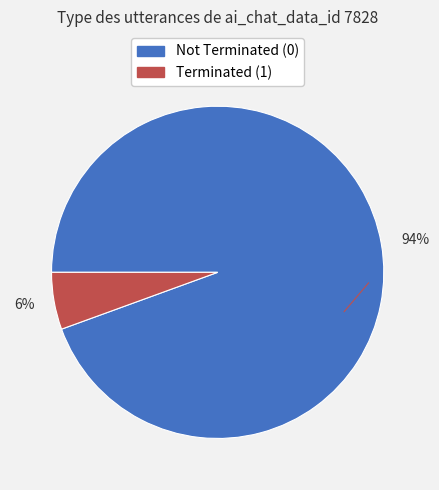

To the nearest percent, what portion does Not Terminated (0) represent?

94%